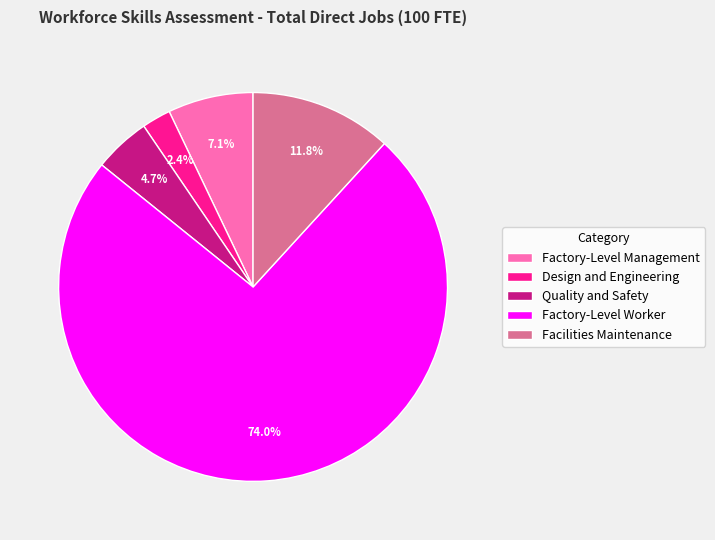

Is there any slice that represents more than half of the pie?

Yes